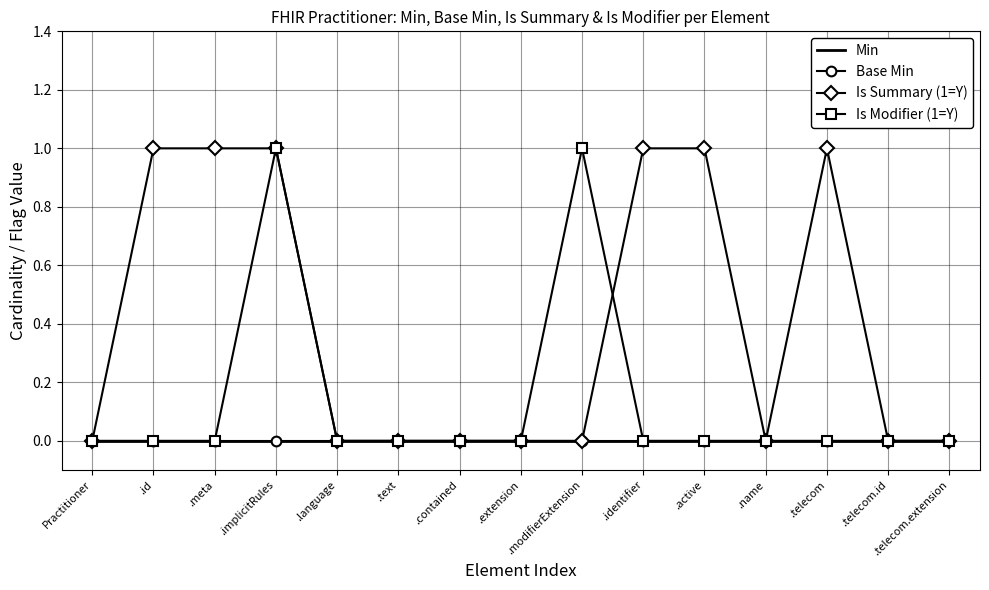

Which series has the largest total across all categories?

Is Summary (1=Y)